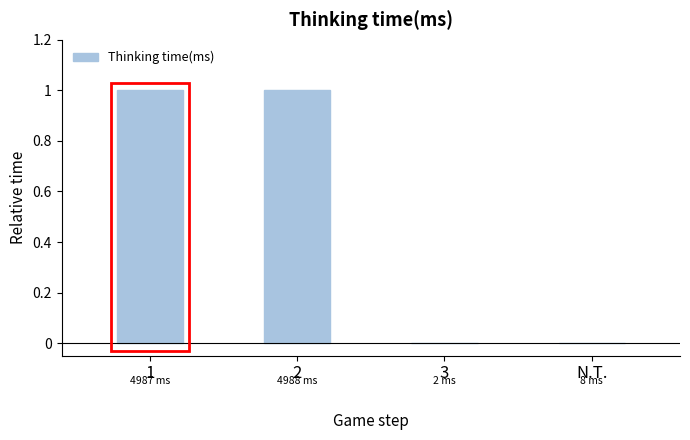

Is it true that the value at 2 is 0.5?

False